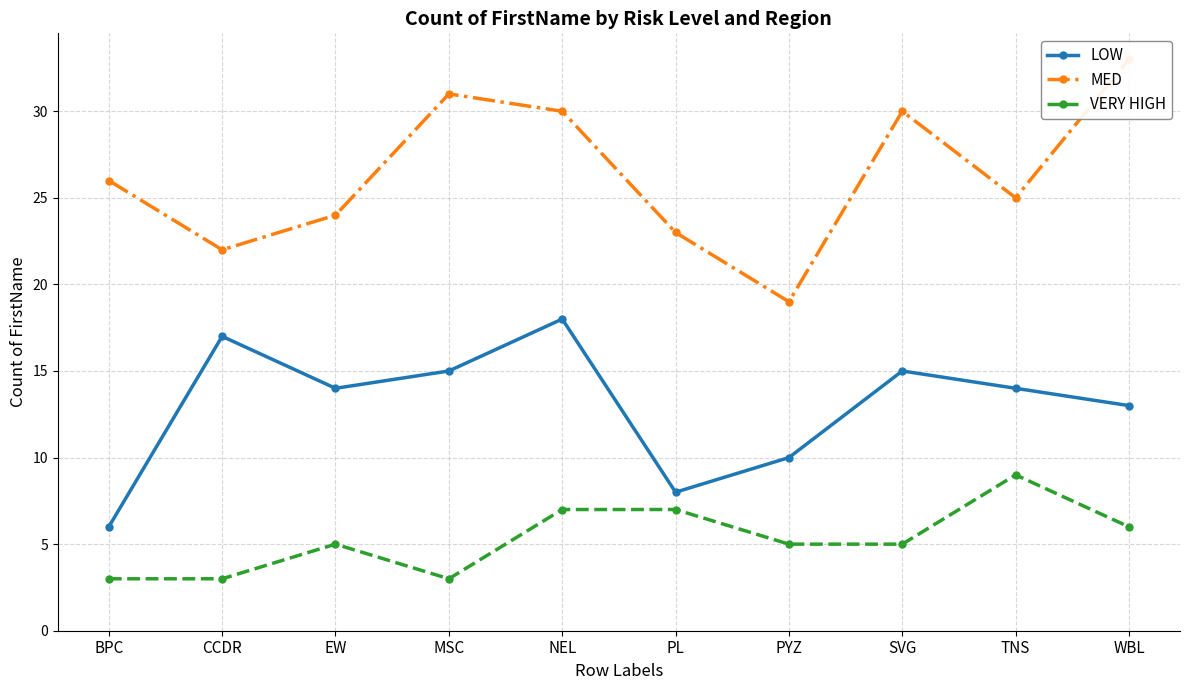

List the series in order of their peak value, highest first.

MED, LOW, VERY HIGH